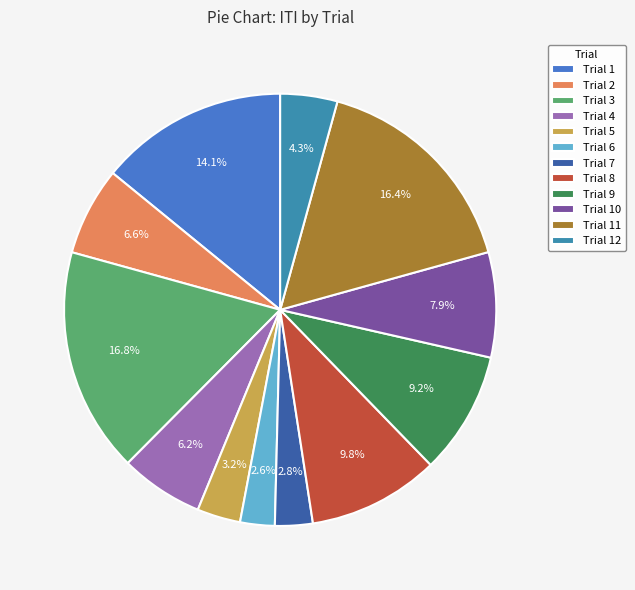

What is the ratio of the value at Trial 7 to the value at Trial 8?

0.3